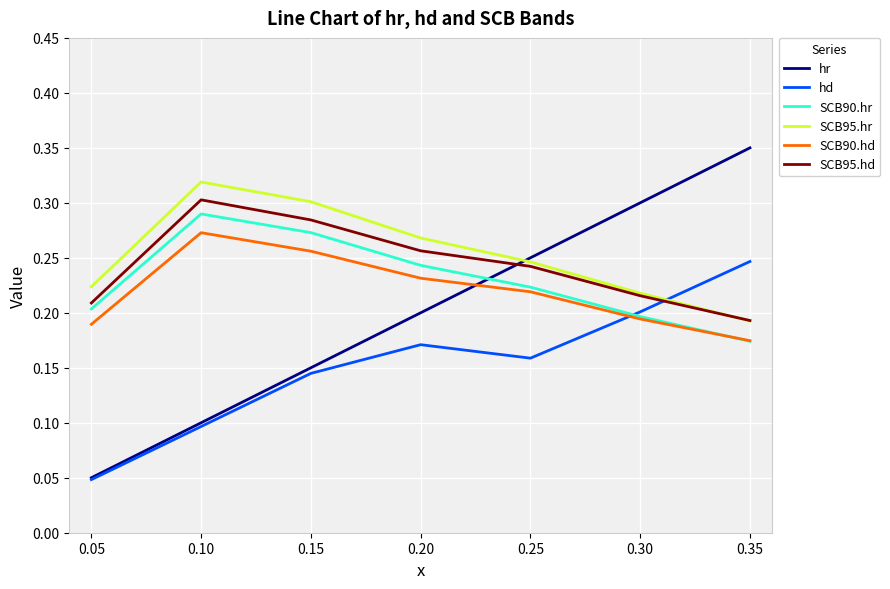

Which series changed the most between 0.20 and 0.35?

hr